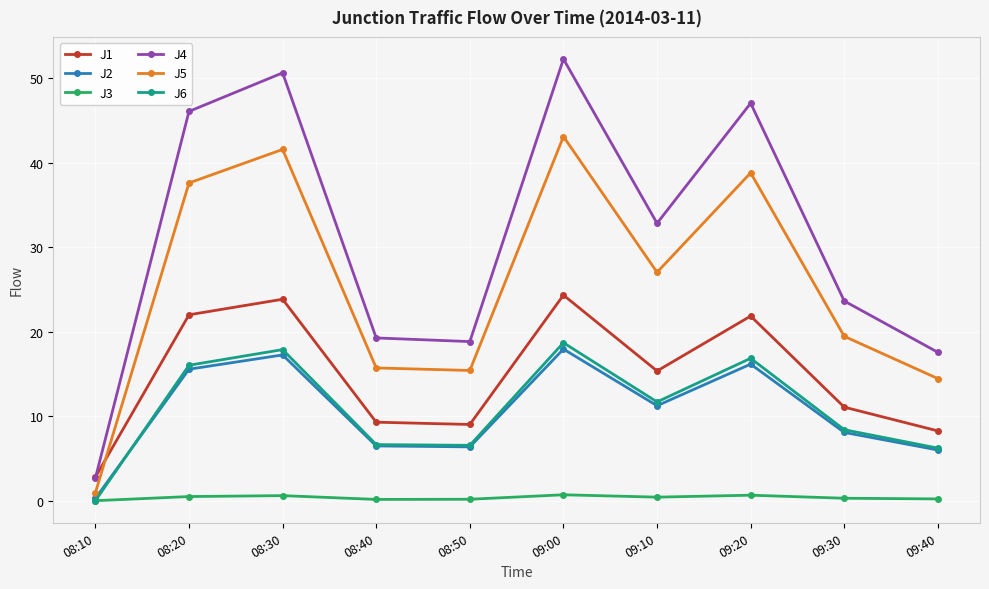

How many distinct data groups are displayed?

6